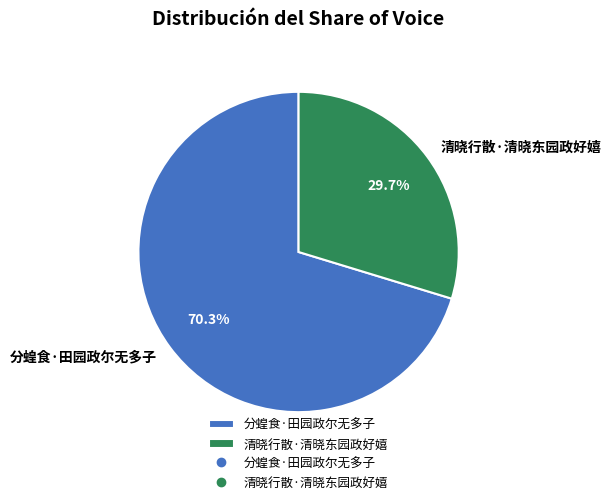

To the nearest percent, what portion does 分蝗食·田园政尔无多子 represent?

70%